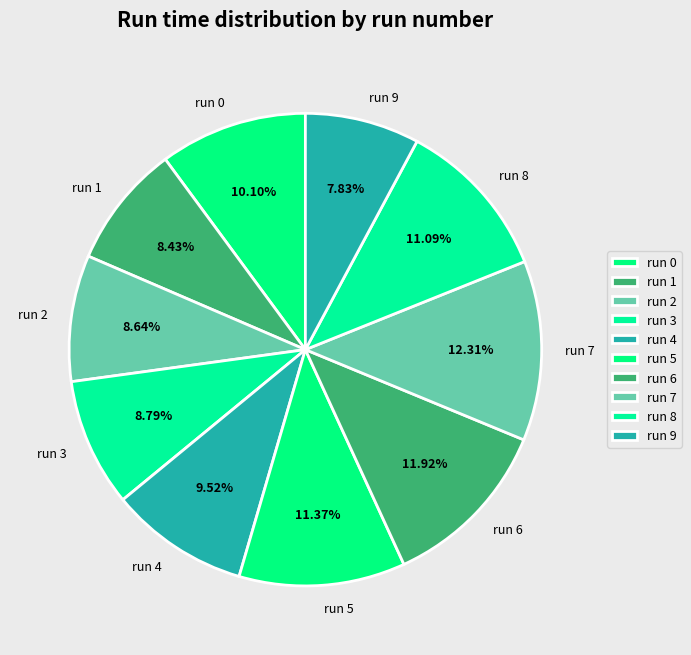

Which category has the smallest portion of the pie?

run 9